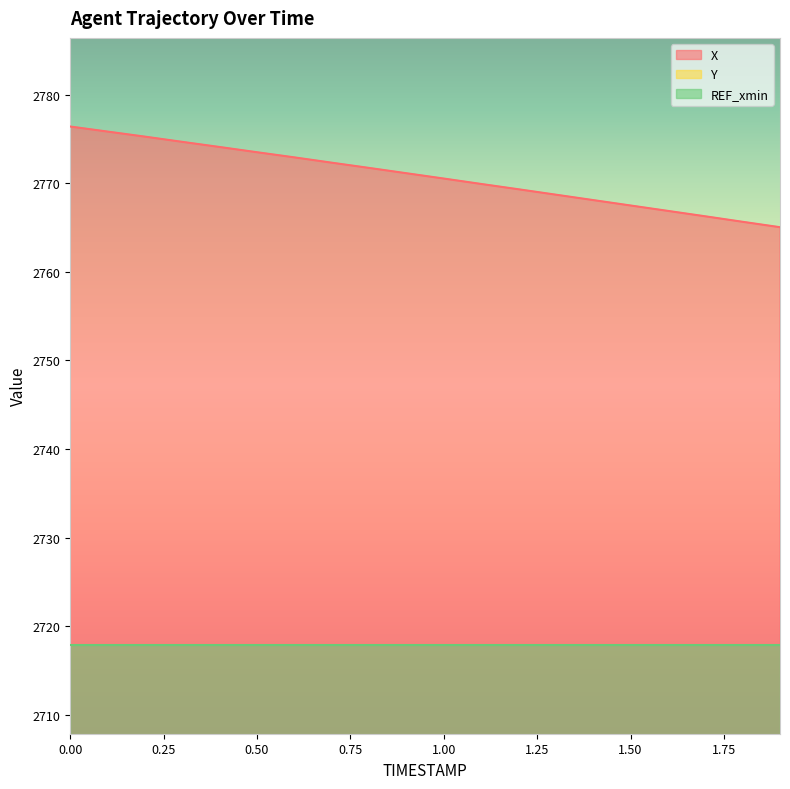

The value of X at 0.7 is 2772.3. True or false?

True